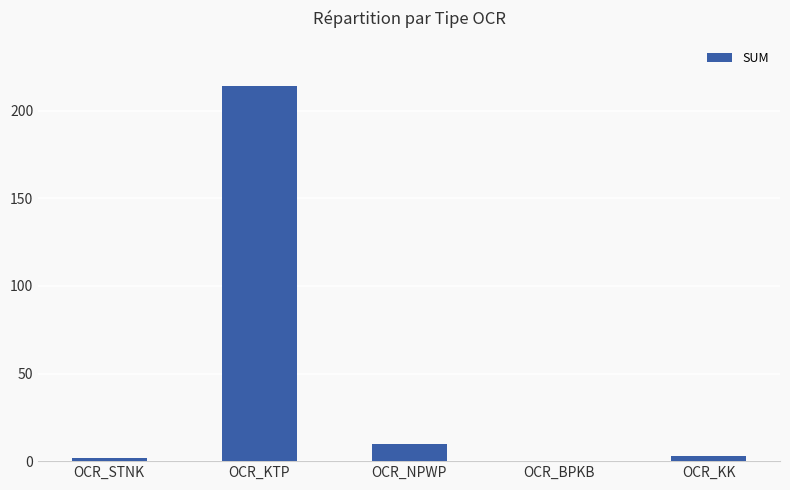

How many data points does each series have?

5